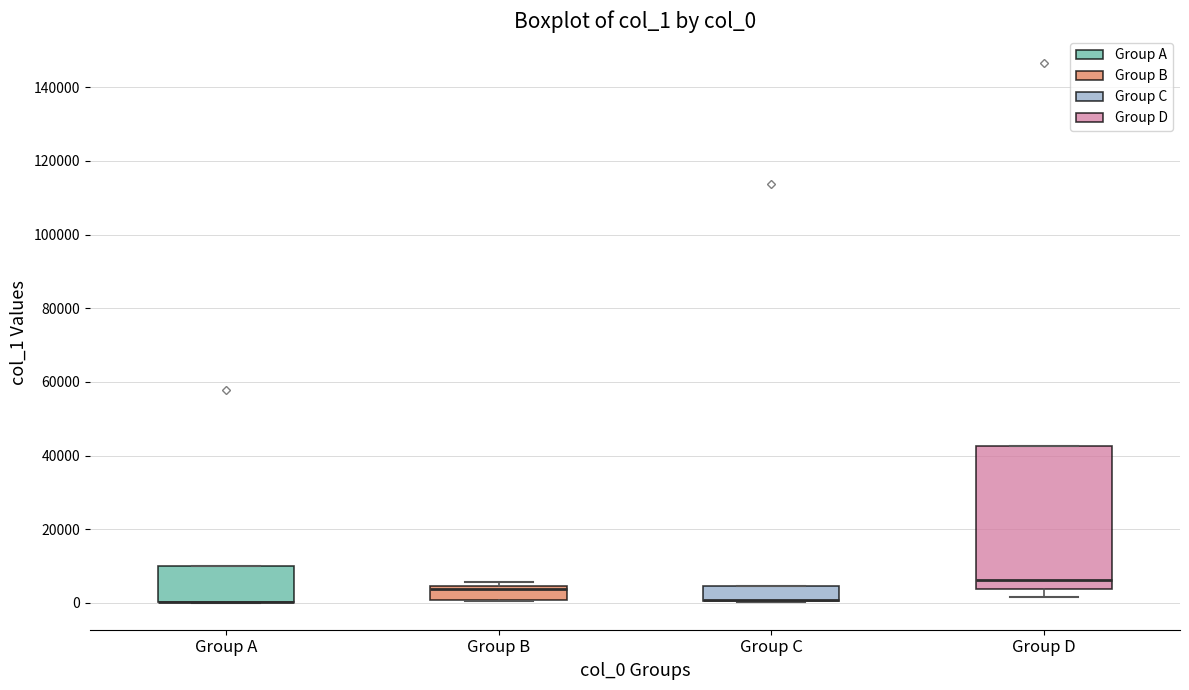

Which box is the tallest, from its lower edge to its upper edge?

Group D